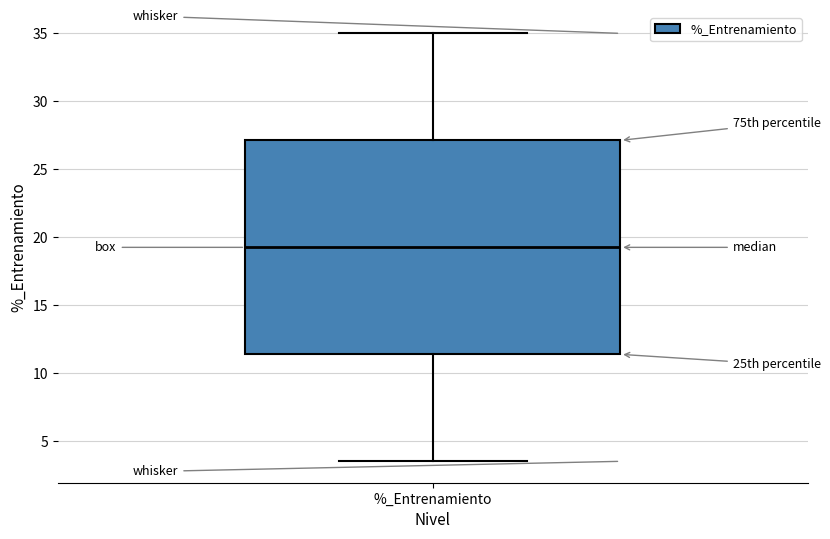

Transcribe this box plot: give where the median line is, the range the box spans, and where the two whiskers end, as read against the y-axis. The values are not printed on the chart, so give them approximately, as read against the axis.

median 19.5, box 11.5 to 27.0, whiskers 3.5 to 35.0